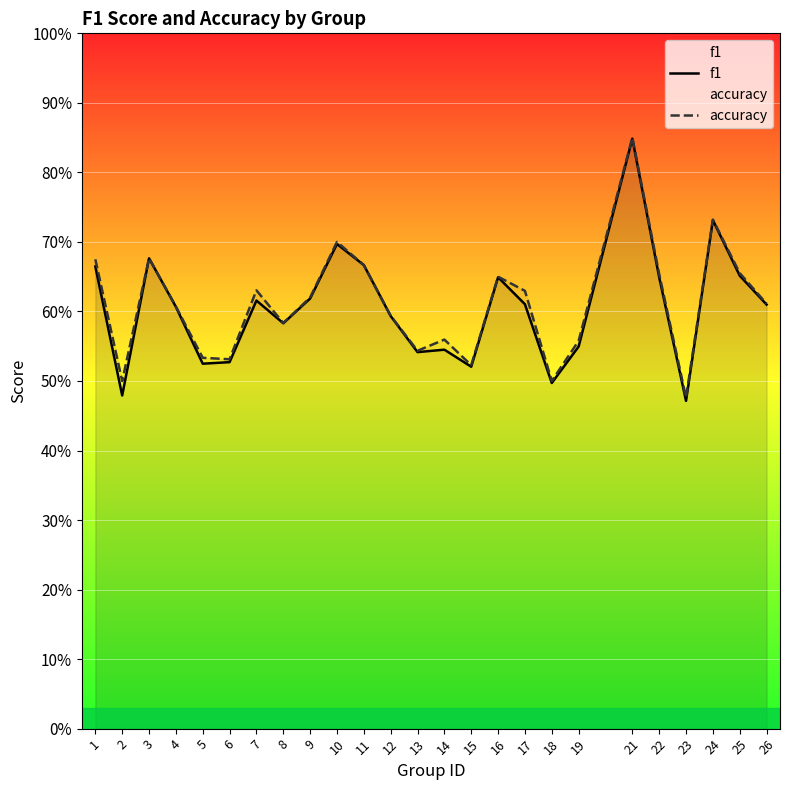

What is the greatest value displayed?

0.8